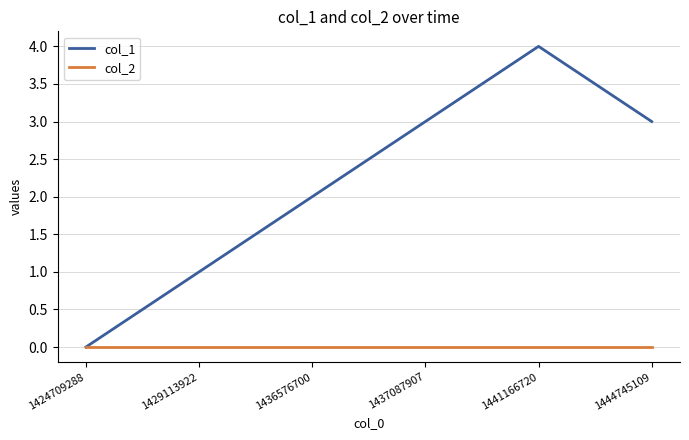

True or false: col_2 has more than 2 interior local peaks.

False